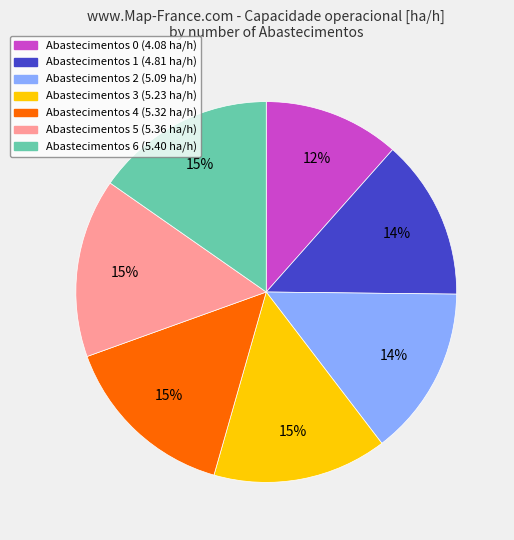

Is there a majority slice in this chart?

No